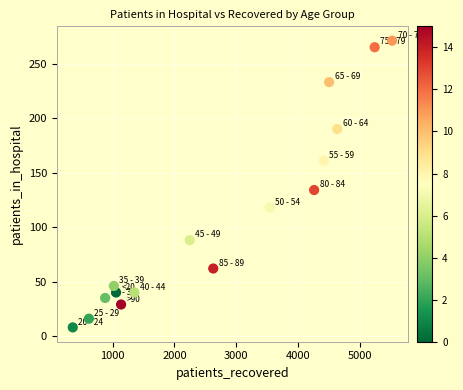

What Y value in the scatter plot is closest to 139?

134